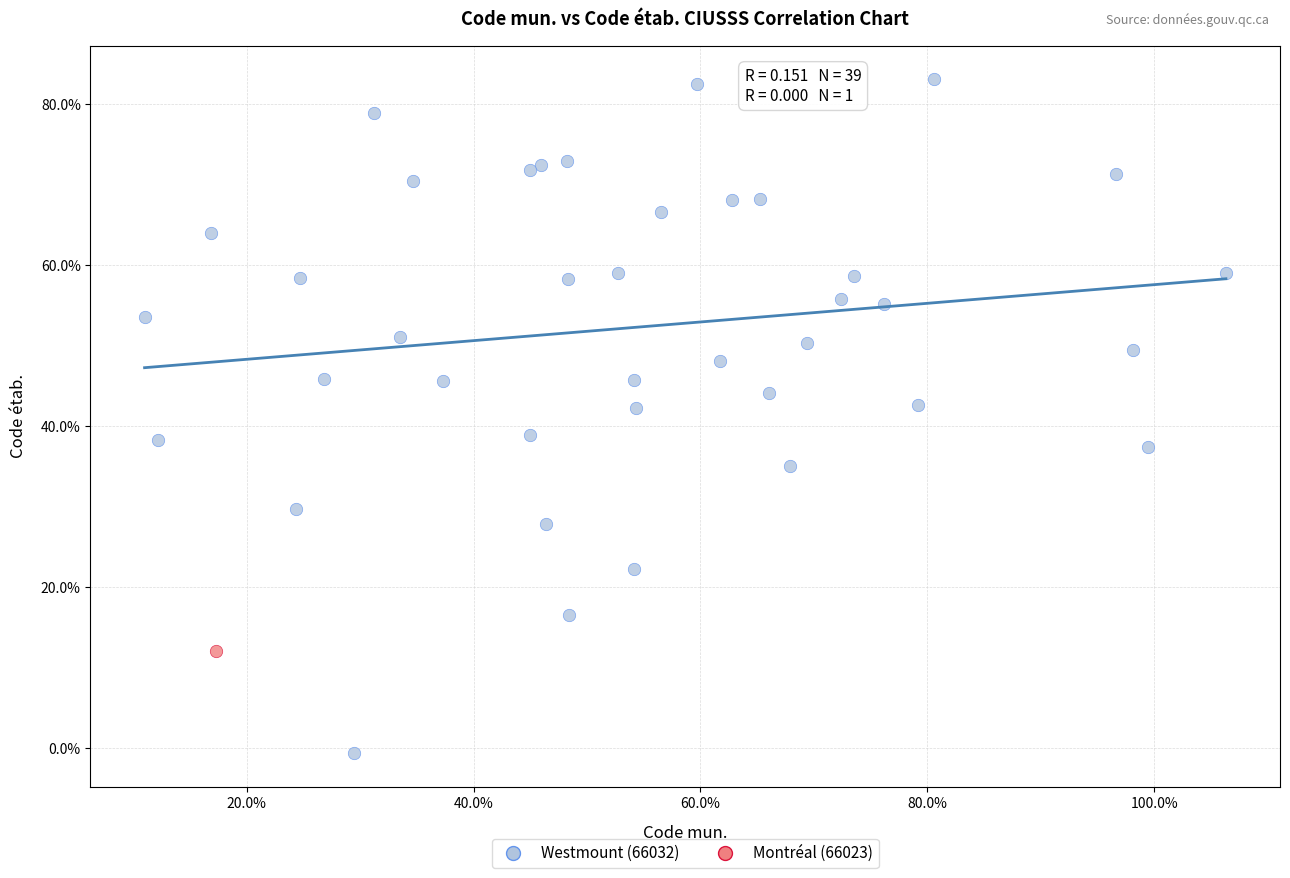

What are all the series names shown in the legend?

Westmount (66032), Montréal (66023)